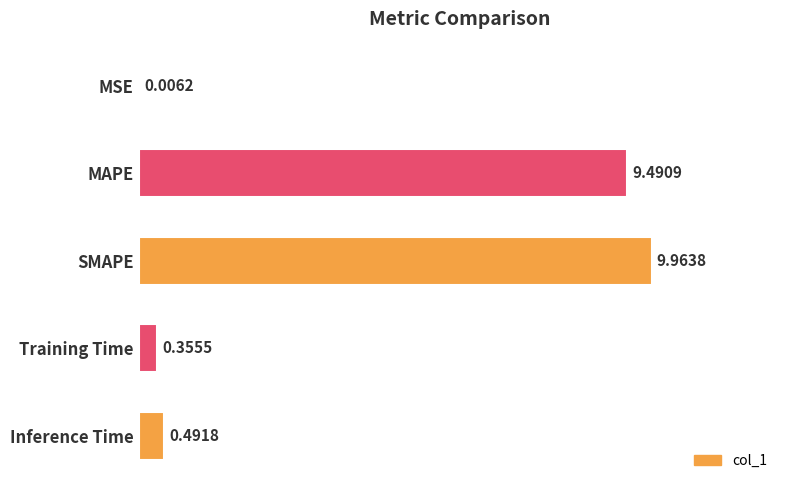

What is the sum of the values at SMAPE and Inference Time?

10.5